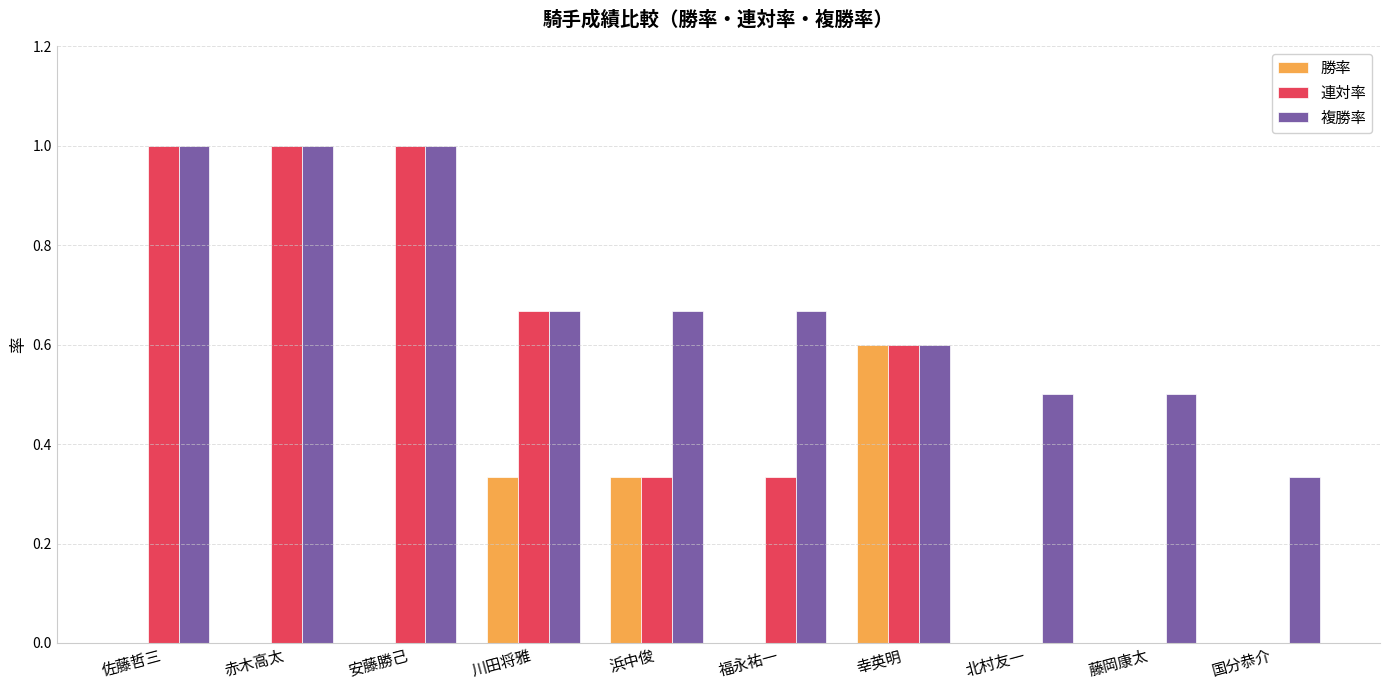

True or false: 複勝率 has a value of 0.7 at 北村友一.

False